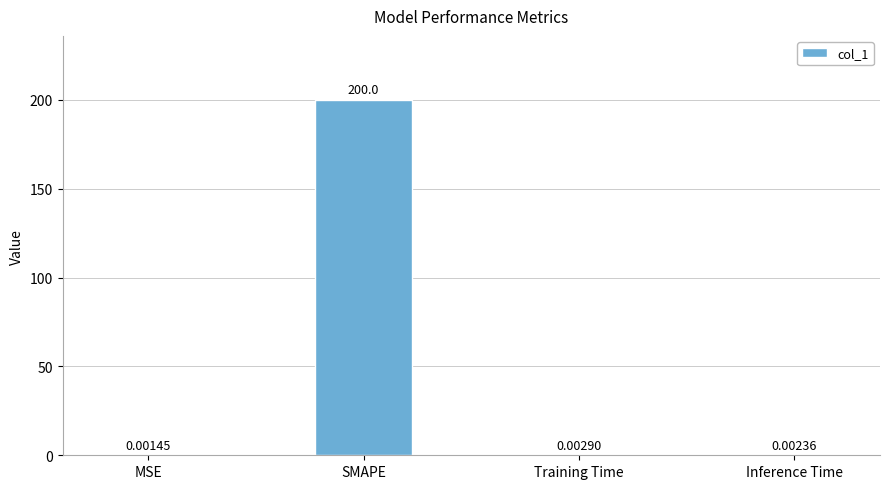

At which label is the value closest to 100?

Training Time